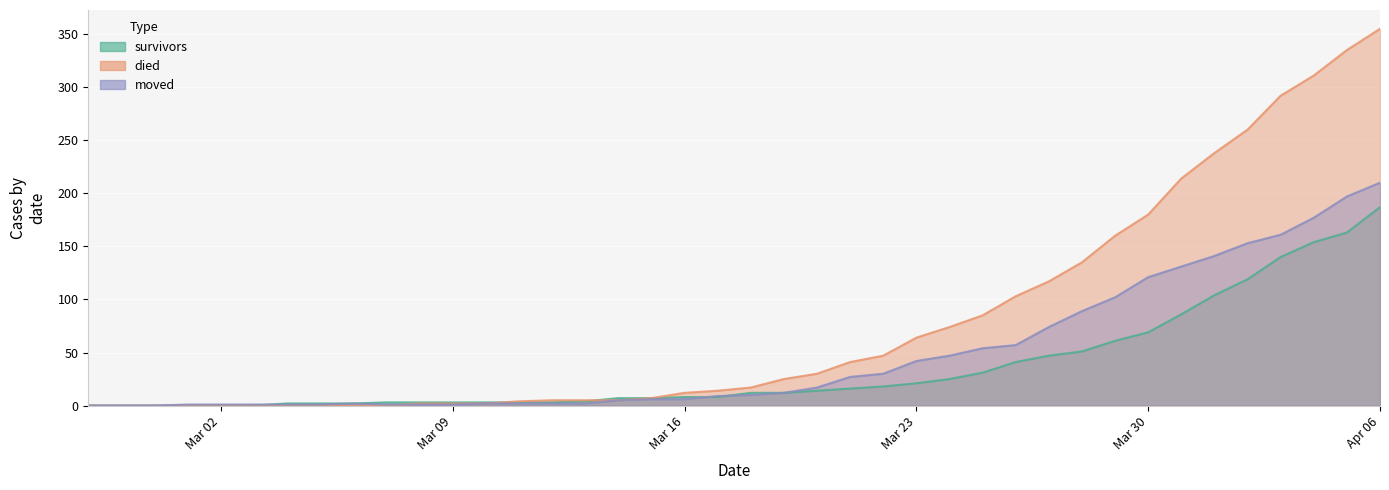

What is the average value of the died series?

79